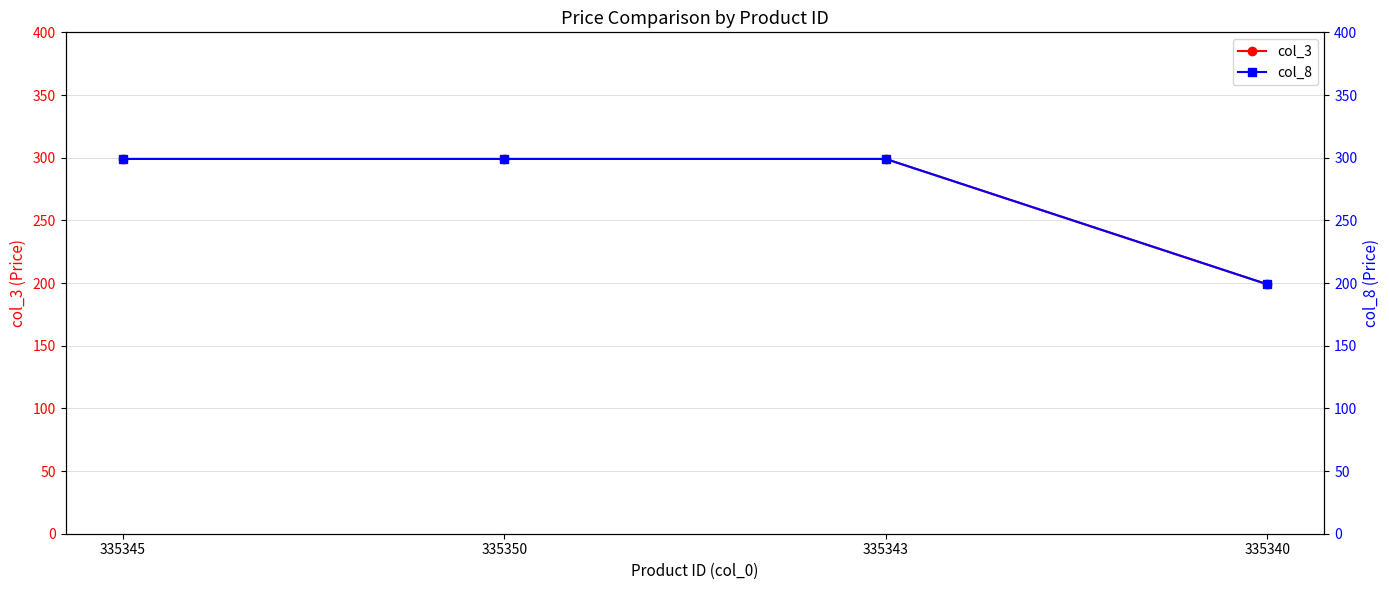

What is the minimum value shown in the chart?

199